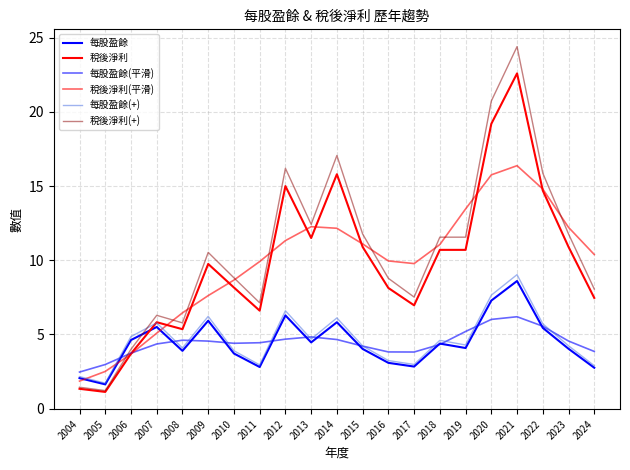

What is the approximate value of 稅後淨利 at 2021?

22.6